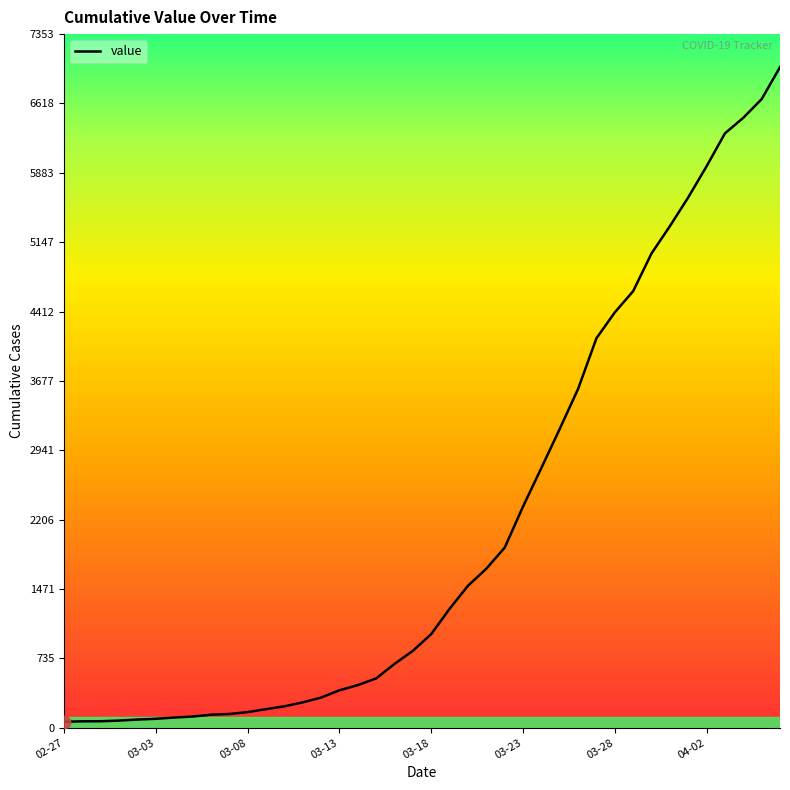

What is the difference between the maximum and second lowest values?

6935